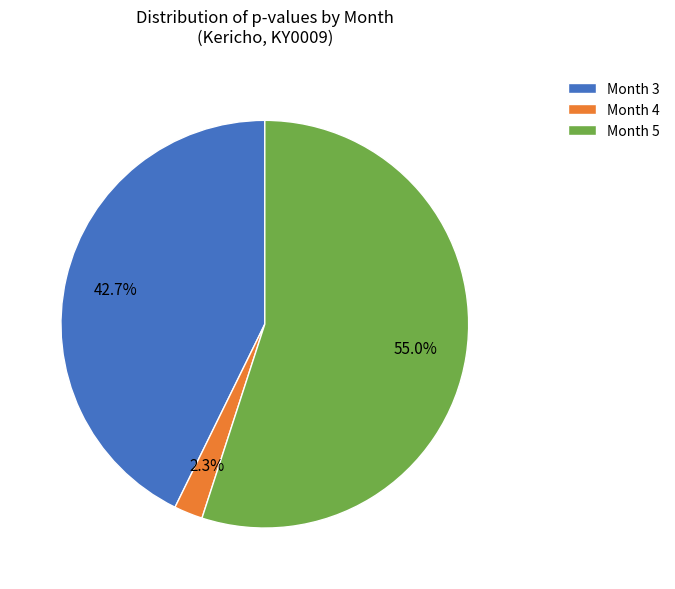

Which category has the smallest portion of the pie?

Month 4